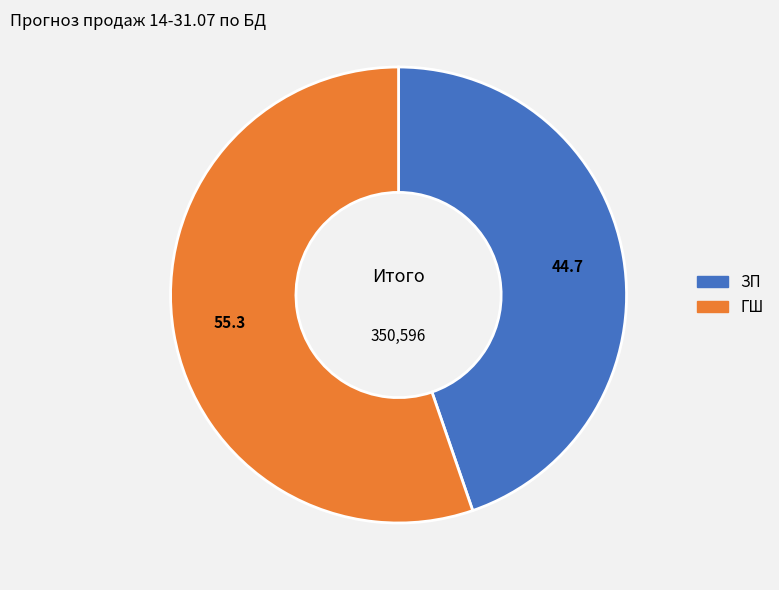

Does any single category account for the majority?

Yes